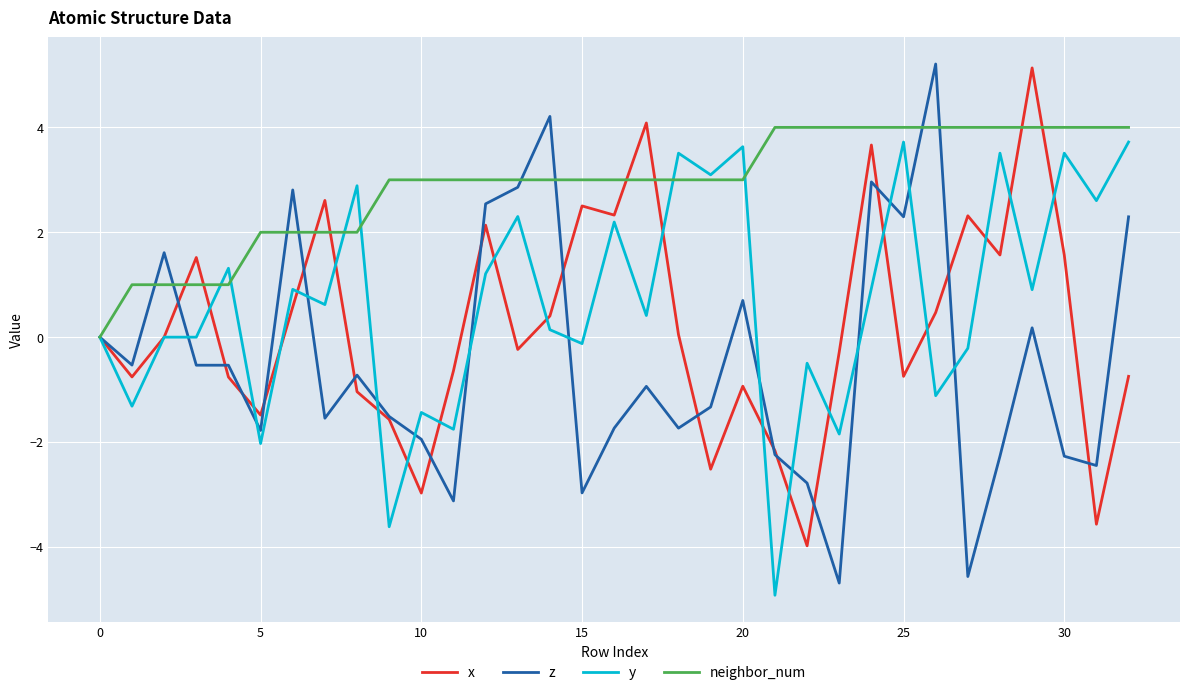

What is the greatest value displayed?

5.2